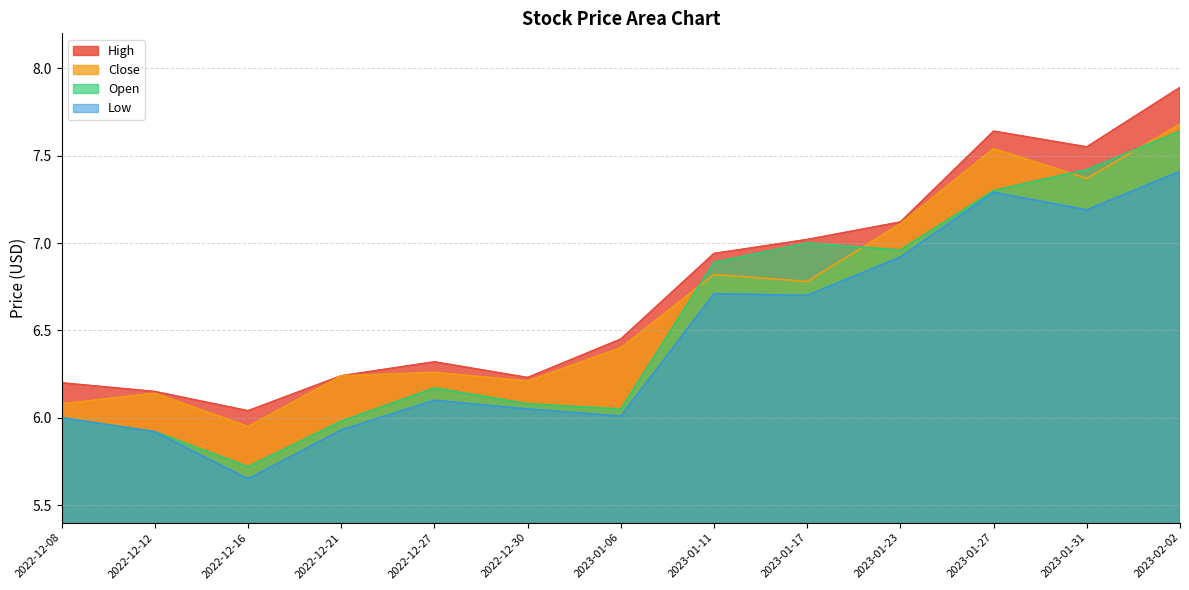

The High series shows 6.0 at 2022-12-16. True or false?

True